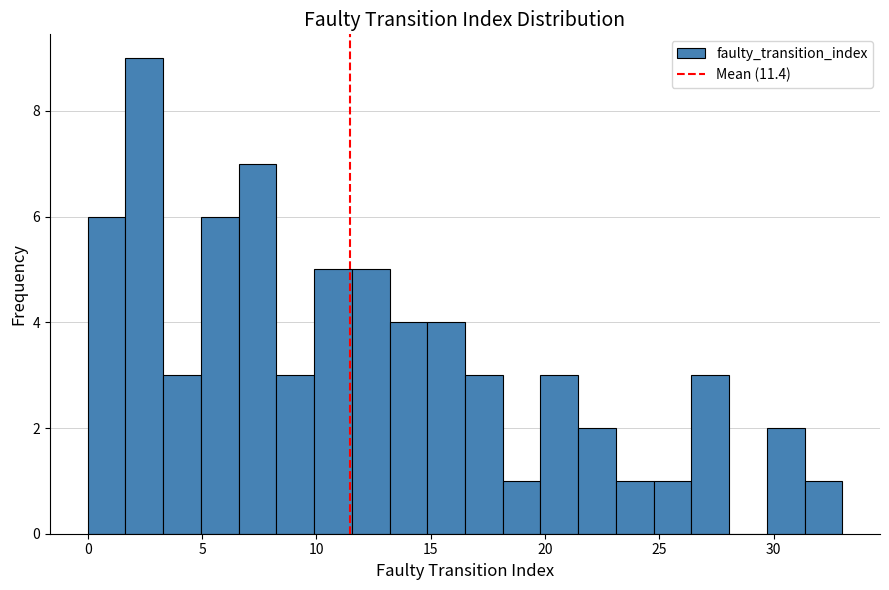

Read against the x-axis, roughly where is the centre of the tallest bar?

2.5